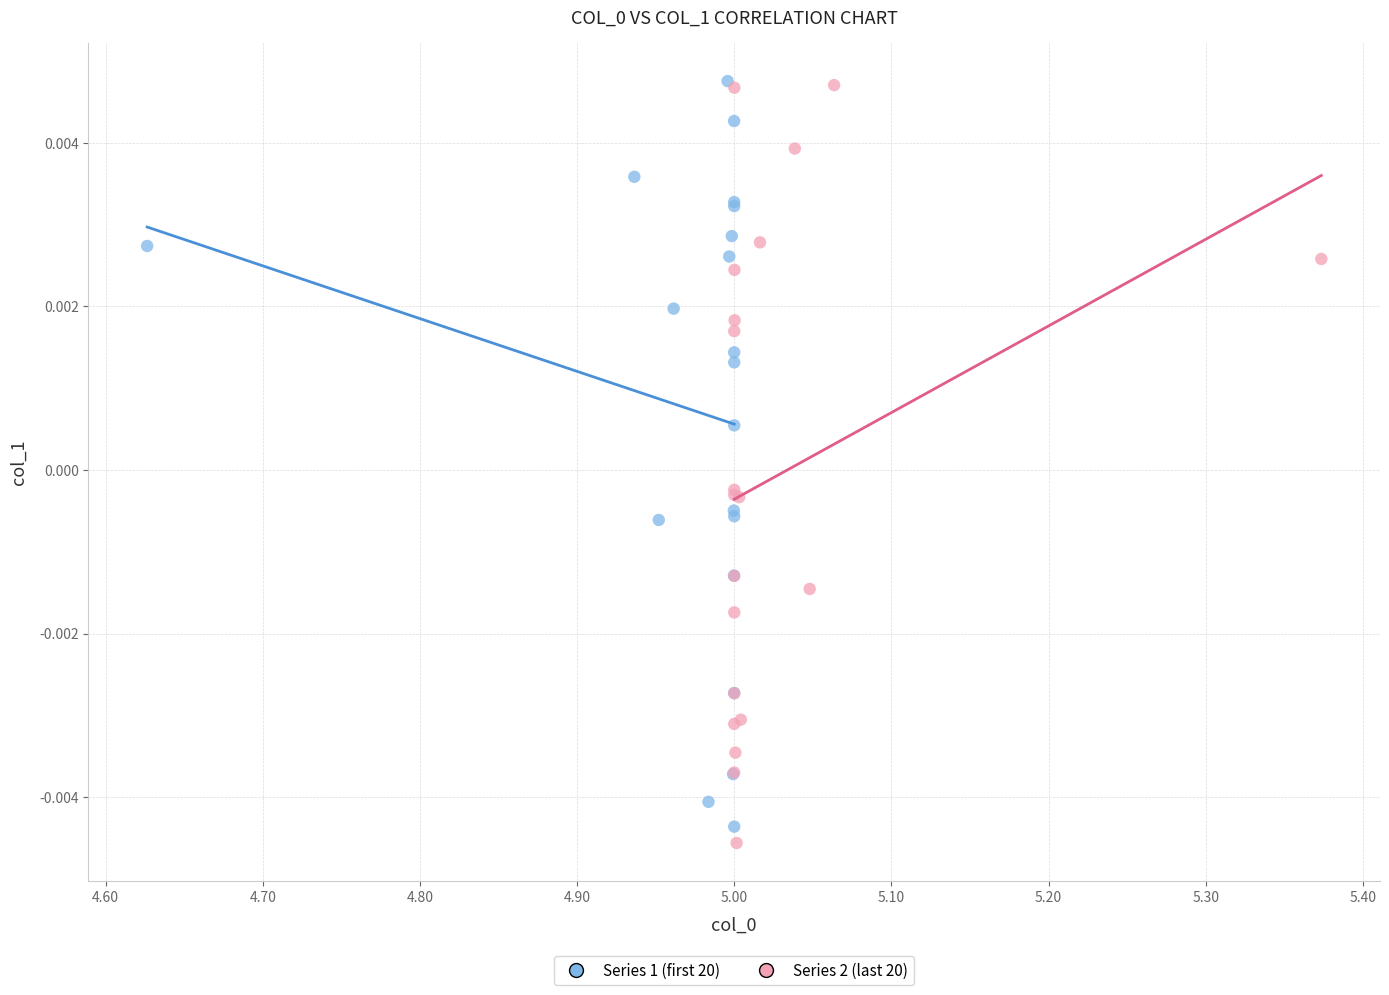

What are all the series names shown in the legend?

Series 1 (first 20), Series 2 (last 20)